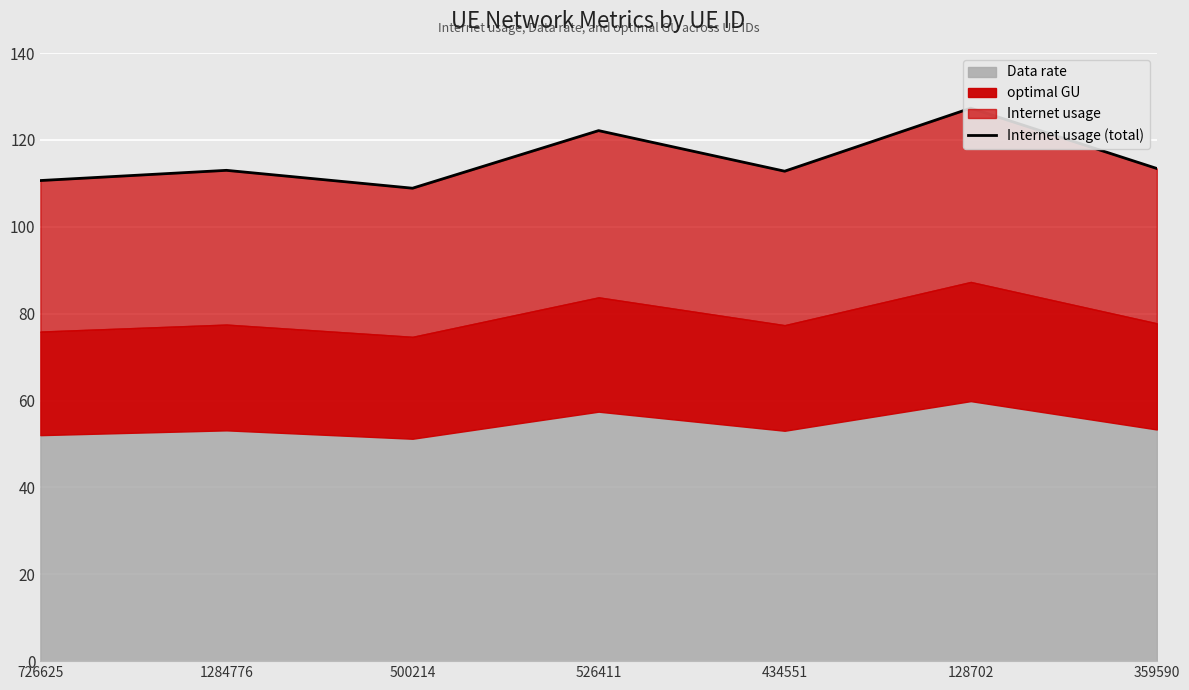

Approximately how many times larger is the value at 434551 compared to 1284776?

1.0